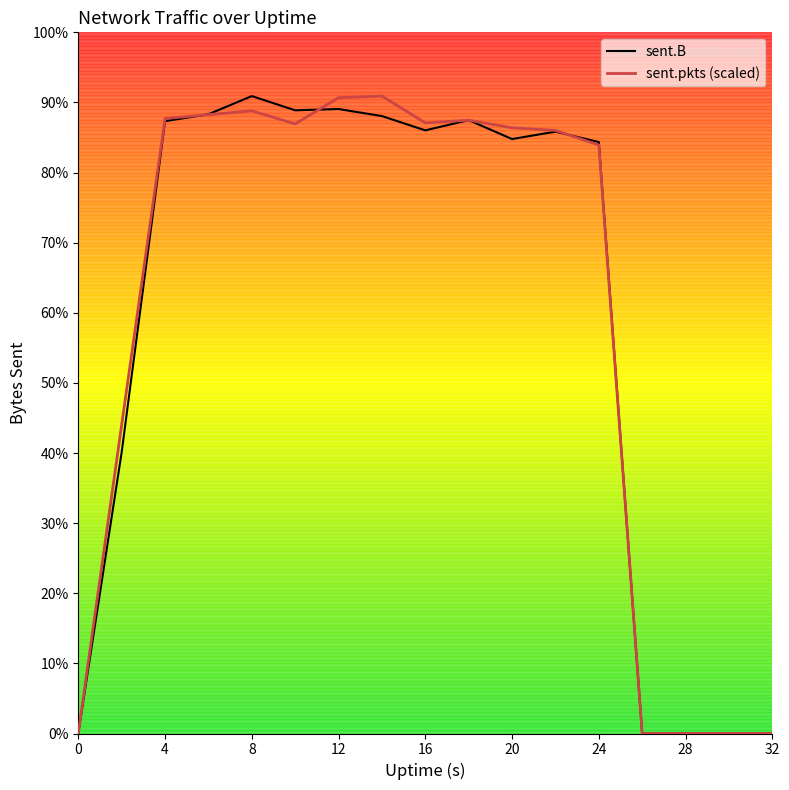

Reading left to right, transcribe all the data shown in this chart.

sent.B: 0.0	12645590.0	27540245.0	27850714.0	28669156.0	28028571.0	28086360.0	27769897.0	27127314.0	27587778.0	26736835.0	27068930.0	26600388.0	0.0	0.0	0.0	0.0
sent.pkts (scaled): 0.0	13880142.0	27658552.9	27834066.9	28005109.3	27418199.3	28595373.0	28669156.0	27464034.1	27583652.0	27242685.2	27124185.3	26466846.1	0.0	0.0	0.0	0.0